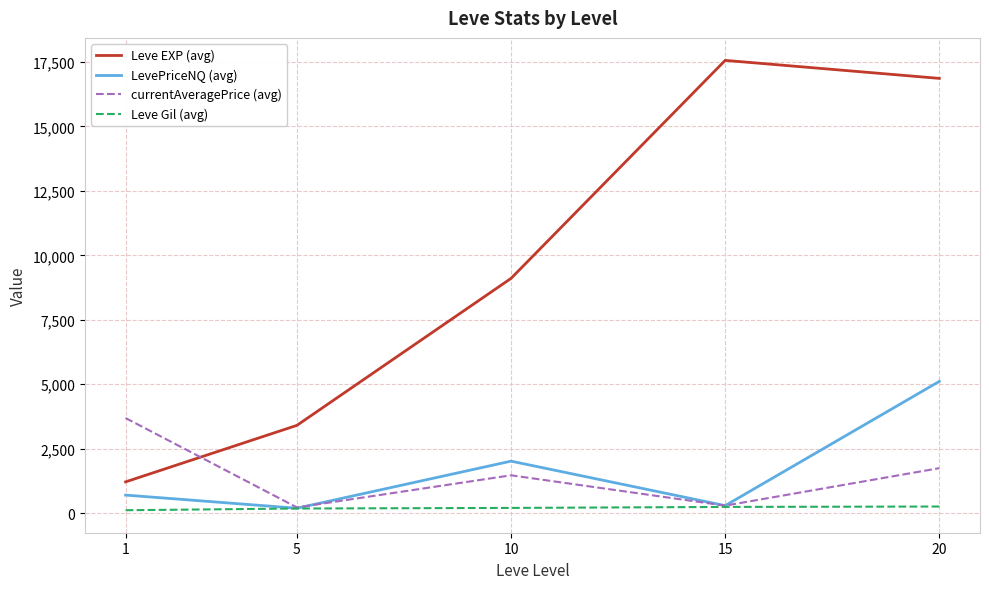

At which category is the sum across all series the highest?

20